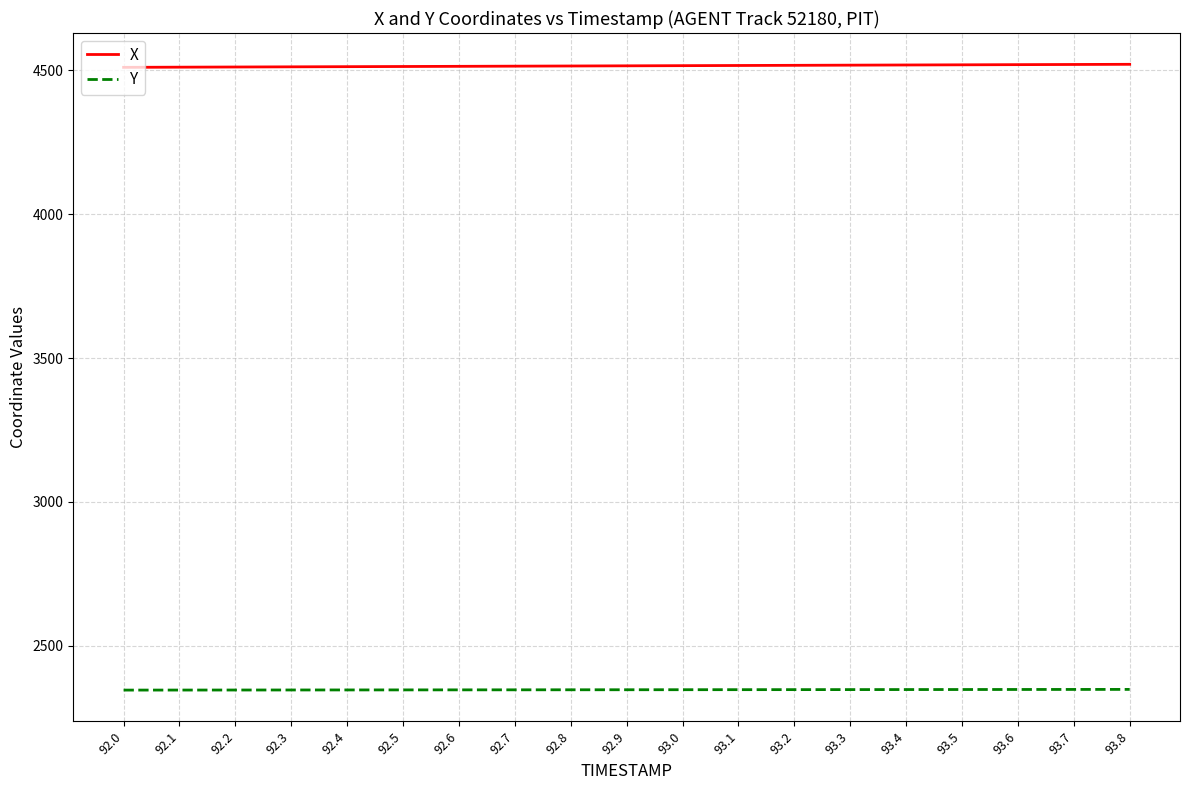

List the series in order of their peak value, highest first.

X, Y